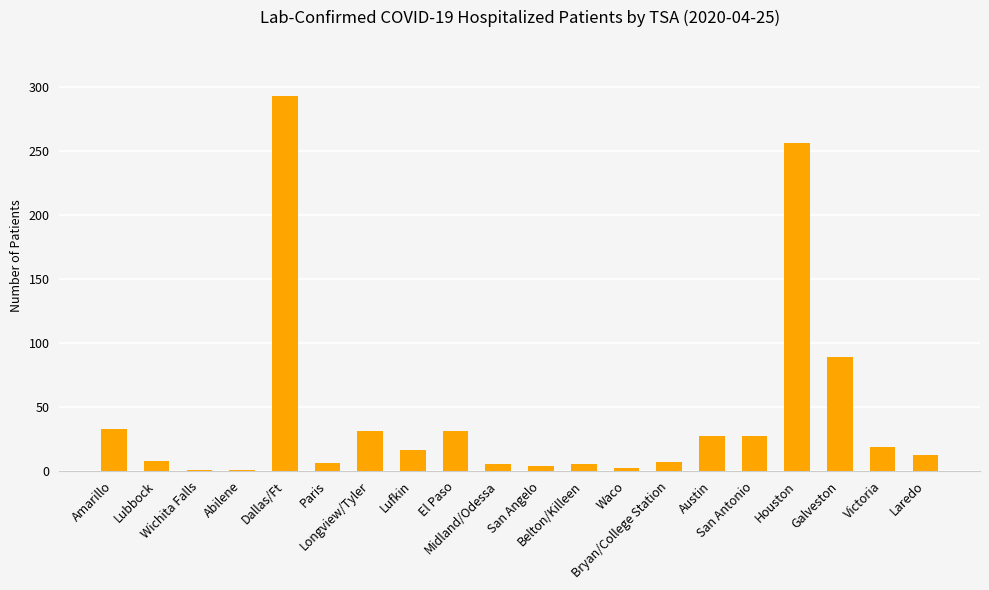

Where is the data nearest to the value 147?

Galveston